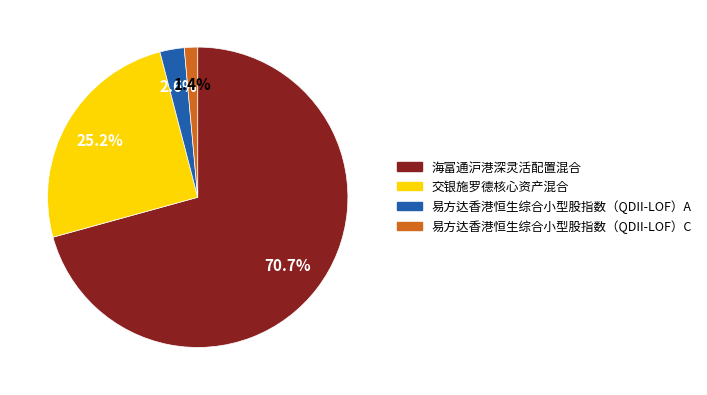

To the nearest percent, what percentage of the pie is 海富通沪港深灵活配置混合?

71%